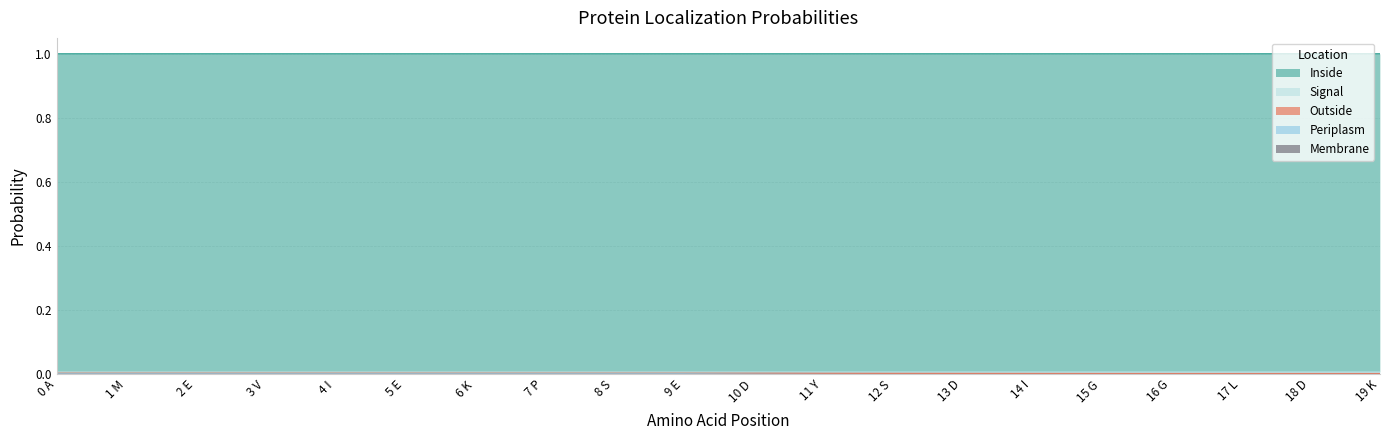

Reading left to right, what are all the values shown in this chart?

Inside: 0 A=1.0	1 M=1.0	2 E=1.0	3 V=1.0	4 I=1.0	5 E=1.0	6 K=1.0	7 P=1.0	8 S=1.0	9 E=1.0	10 D=1.0	11 Y=1.0	12 S=1.0	13 D=1.0	14 I=1.0	15 G=1.0	16 G=1.0	17 L=1.0	18 D=1.0	19 K=1.0
Outside: 0 A=0.0	1 M=0.0	2 E=0.0	3 V=0.0	4 I=0.0	5 E=0.0	6 K=0.0	7 P=0.0	8 S=0.0	9 E=0.0	10 D=0.0	11 Y=0.0	12 S=0.0	13 D=0.0	14 I=0.0	15 G=0.0	16 G=0.0	17 L=0.0	18 D=0.0	19 K=0.0
Periplasm: 0 A=0.0	1 M=0.0	2 E=0.0	3 V=0.0	4 I=0.0	5 E=0.0	6 K=0.0	7 P=0.0	8 S=0.0	9 E=0.0	10 D=0.0	11 Y=0.0	12 S=0.0	13 D=0.0	14 I=0.0	15 G=0.0	16 G=0.0	17 L=0.0	18 D=0.0	19 K=0.0
Signal: 0 A=0.0	1 M=0.0	2 E=0.0	3 V=0.0	4 I=0.0	5 E=0.0	6 K=0.0	7 P=0.0	8 S=0.0	9 E=0.0	10 D=0.0	11 Y=0.0	12 S=0.0	13 D=0.0	14 I=0.0	15 G=0.0	16 G=0.0	17 L=0.0	18 D=0.0	19 K=0.0
Membrane: 0 A=0.0	1 M=0.0	2 E=0.0	3 V=0.0	4 I=0.0	5 E=0.0	6 K=0.0	7 P=0.0	8 S=0.0	9 E=0.0	10 D=0.0	11 Y=0.0	12 S=0.0	13 D=0.0	14 I=0.0	15 G=0.0	16 G=0.0	17 L=0.0	18 D=0.0	19 K=0.0